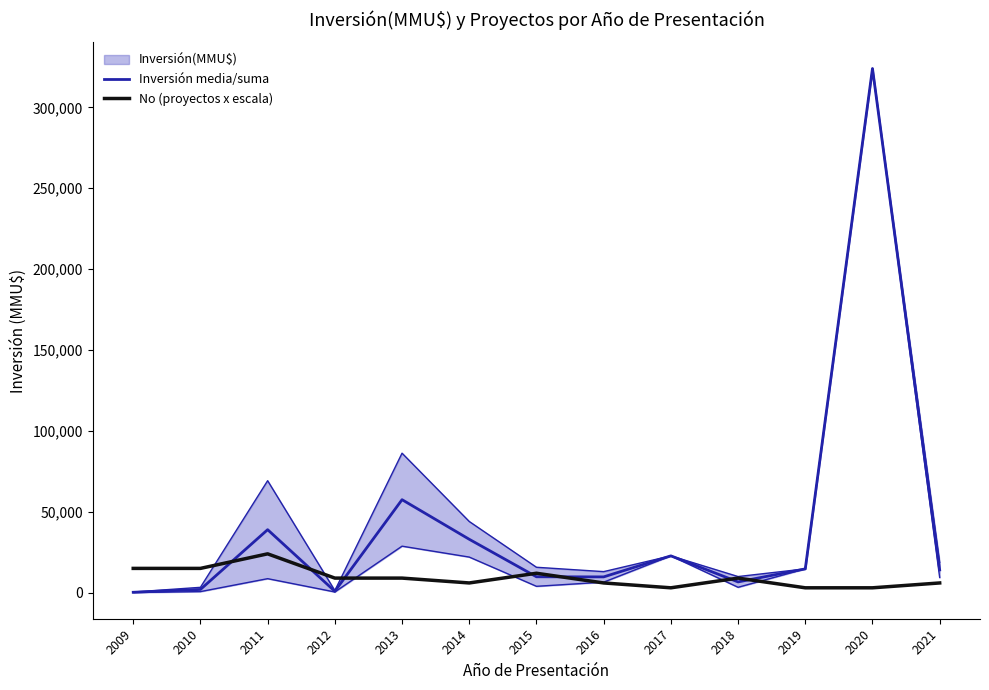

Is this an area chart (filled region under the line)?

No